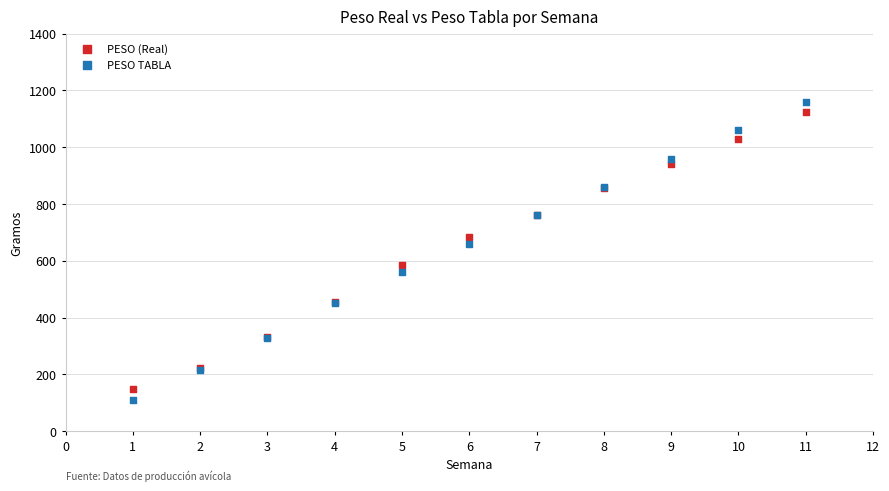

What are all the series names shown in the legend?

PESO (Real), PESO TABLA